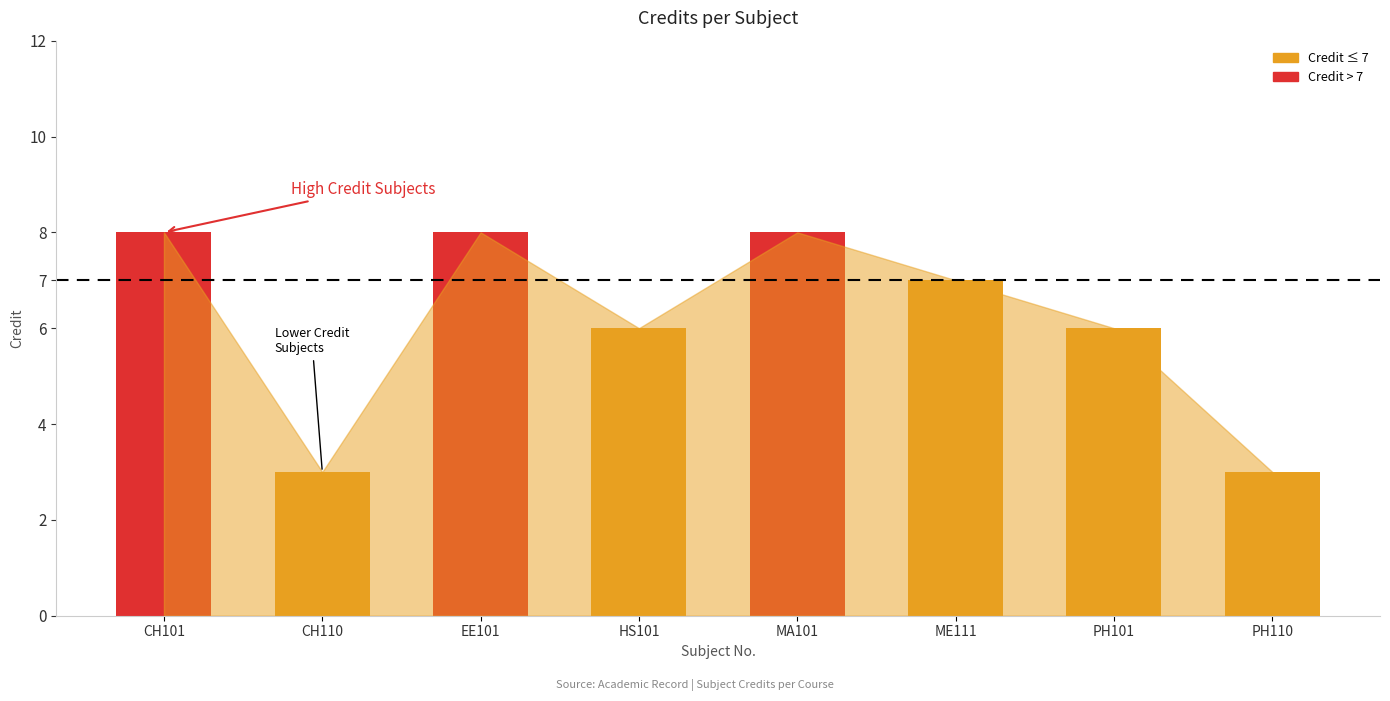

The value at PH101 is 6. True or false?

True